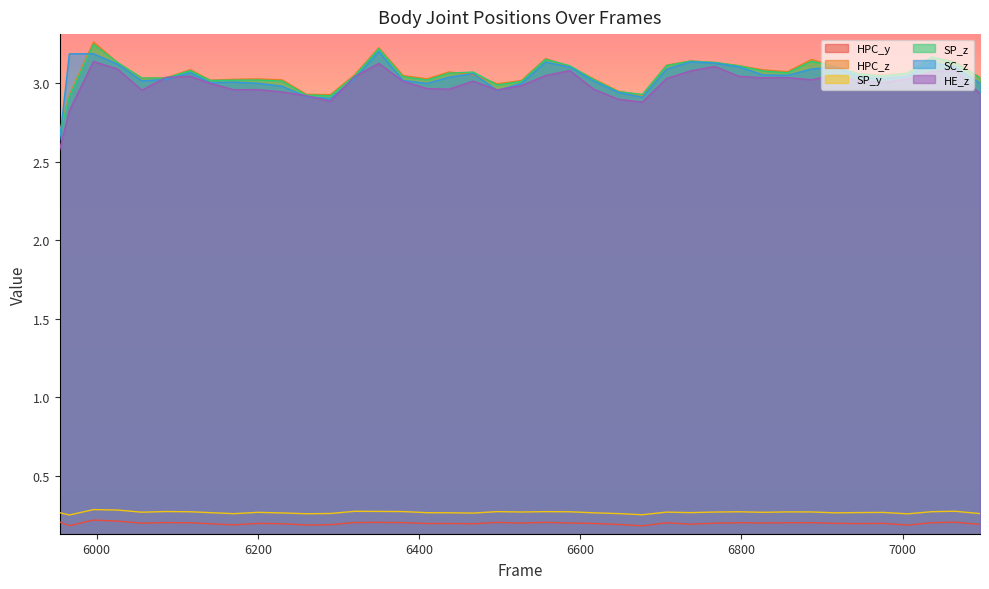

What is the lowest value of the SP_y series?

0.2